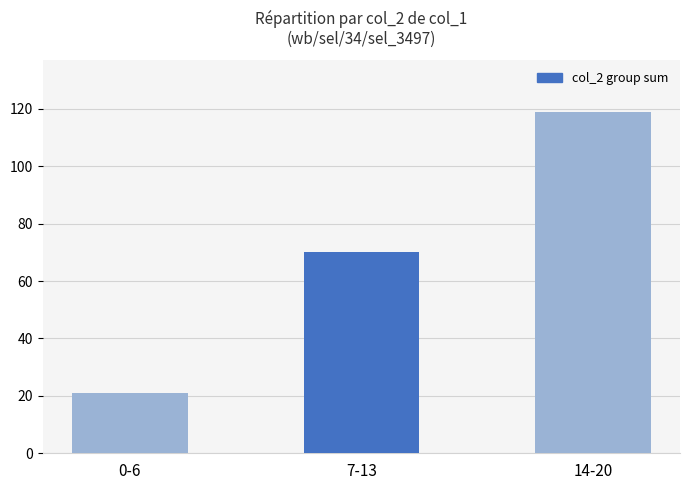

Reading right to left, list all the values displayed in this chart.

119	70	21